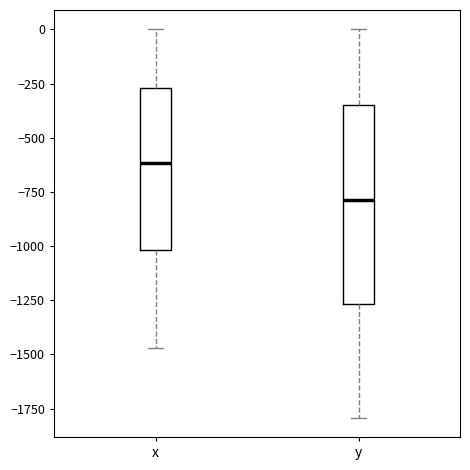

Where is the upper edge of the box for y on the y-axis? The values are not printed on the chart, so give them approximately, as read against the axis.

-350